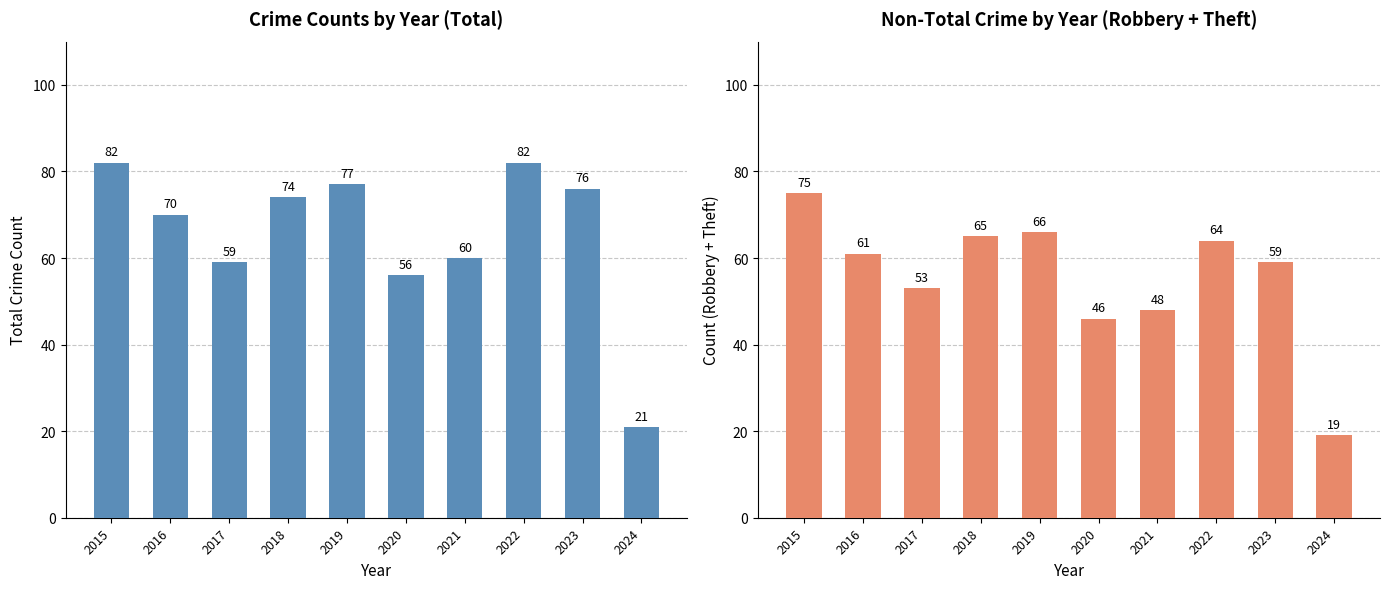

Does the chart contain any negative values?

No